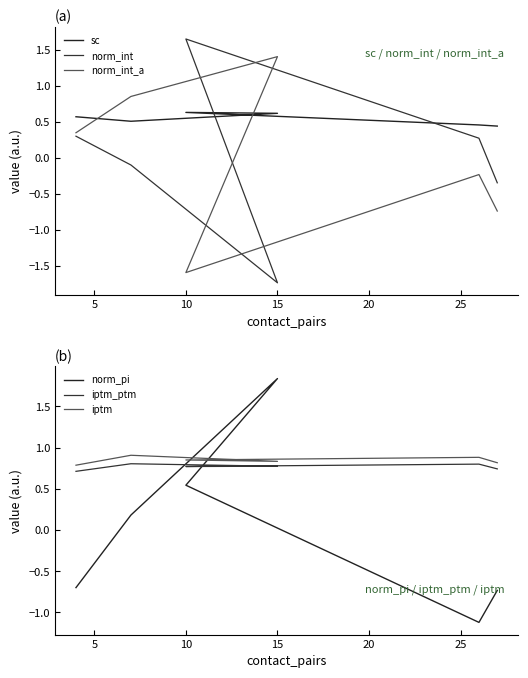

What is the spread (max minus min) of values at 10?

3.2